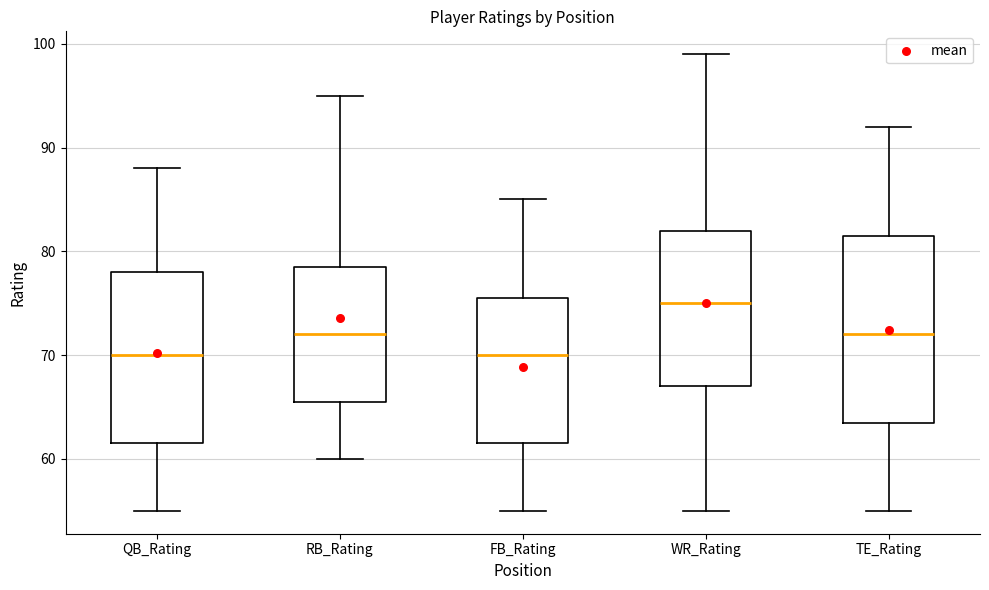

Reading left to right, read every box against the y-axis: the position of its median line, the range the box covers, and the ends of its whiskers. The values are not printed on the chart, so give them approximately, as read against the axis.

QB_Rating: median 70, box 62 to 78, whiskers 55 to 88
RB_Rating: median 72, box 66 to 79, whiskers 60 to 95
FB_Rating: median 70, box 62 to 76, whiskers 55 to 85
WR_Rating: median 75, box 67 to 82, whiskers 55 to 99
TE_Rating: median 72, box 64 to 82, whiskers 55 to 92